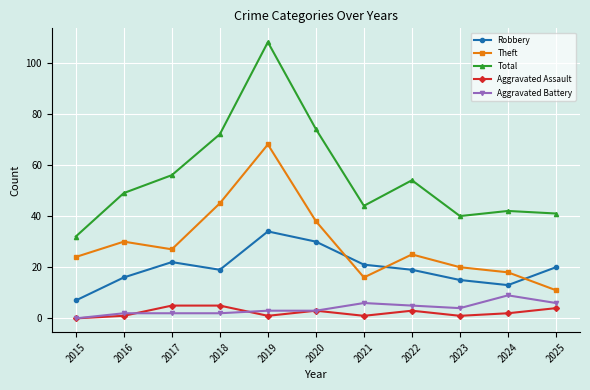

Between 2016 and 2018, which series saw the biggest shift?

Total